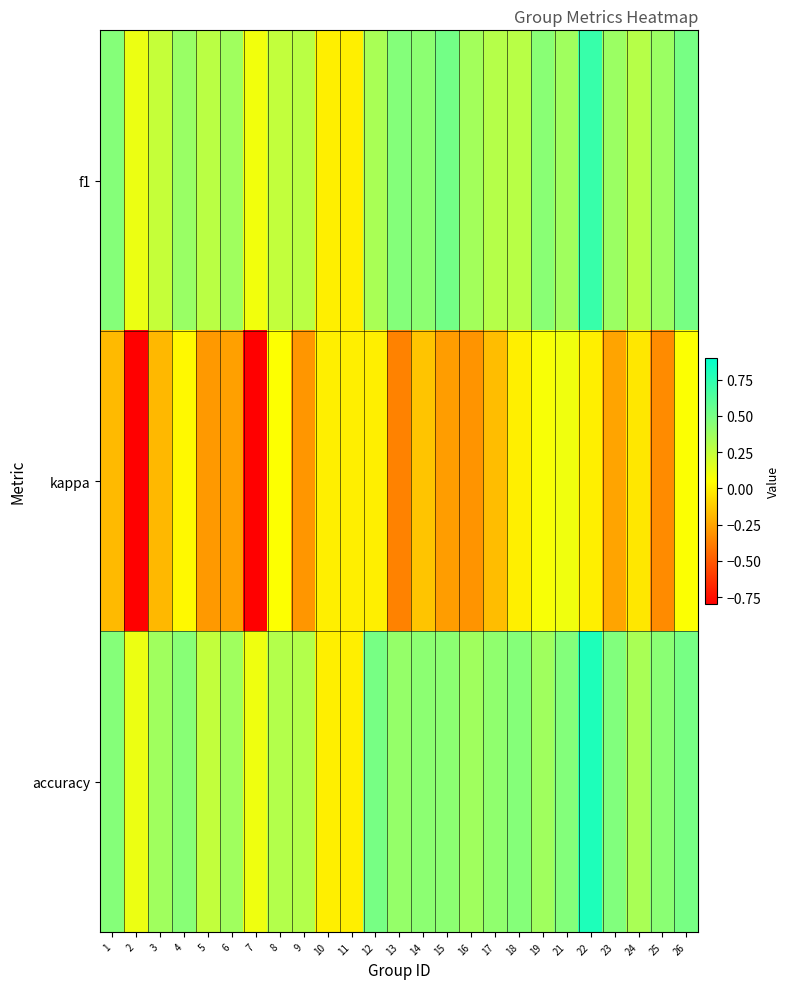

Which series has the largest range (max minus min)?

kappa